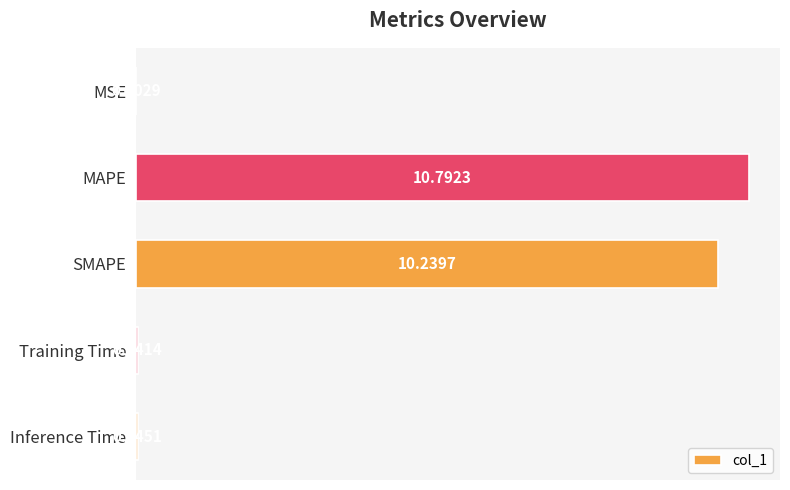

Are the bars grouped side by side (vs. stacked)?

No